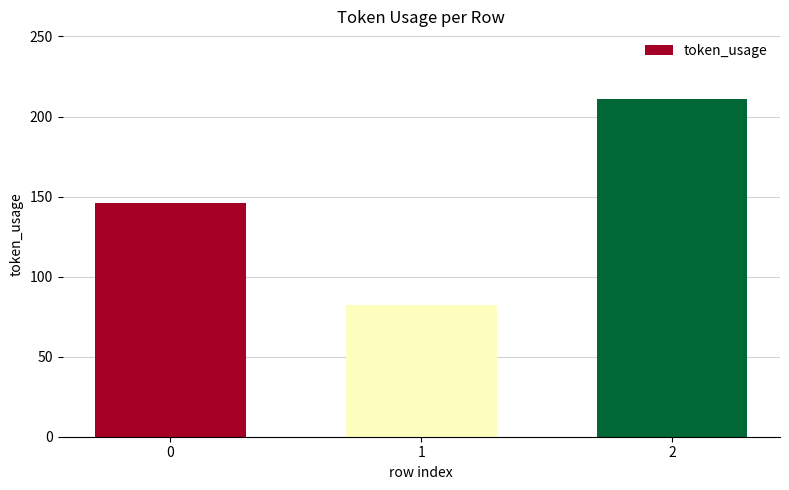

Is it true that the value at 0 is 101?

False